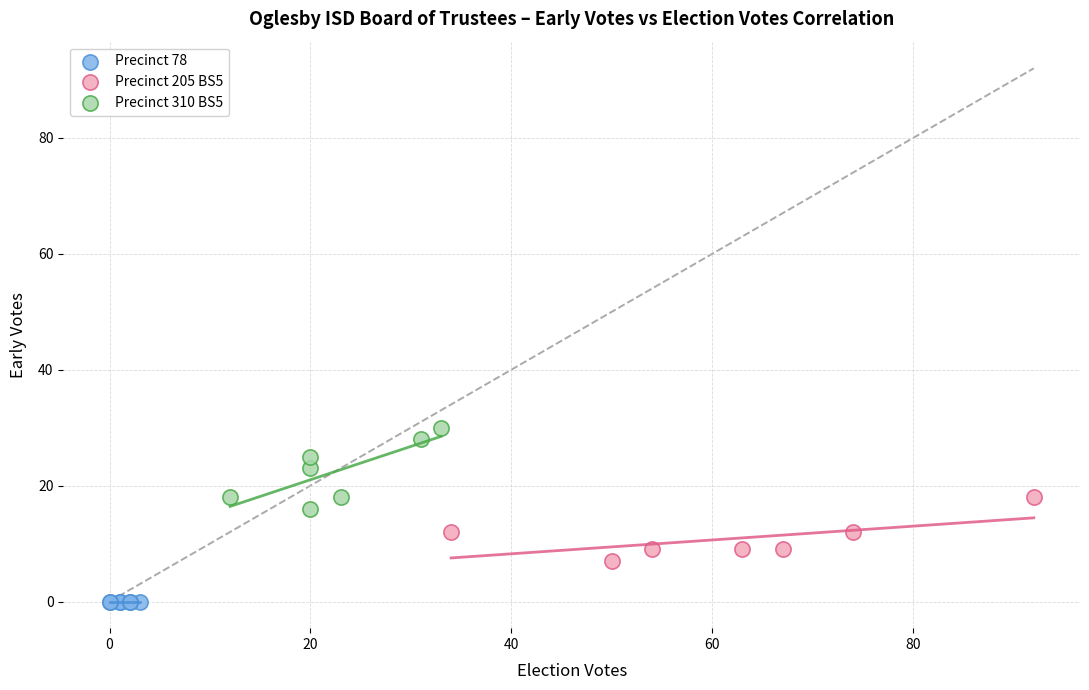

Which series reaches the minimum Y coordinate?

Precinct 78